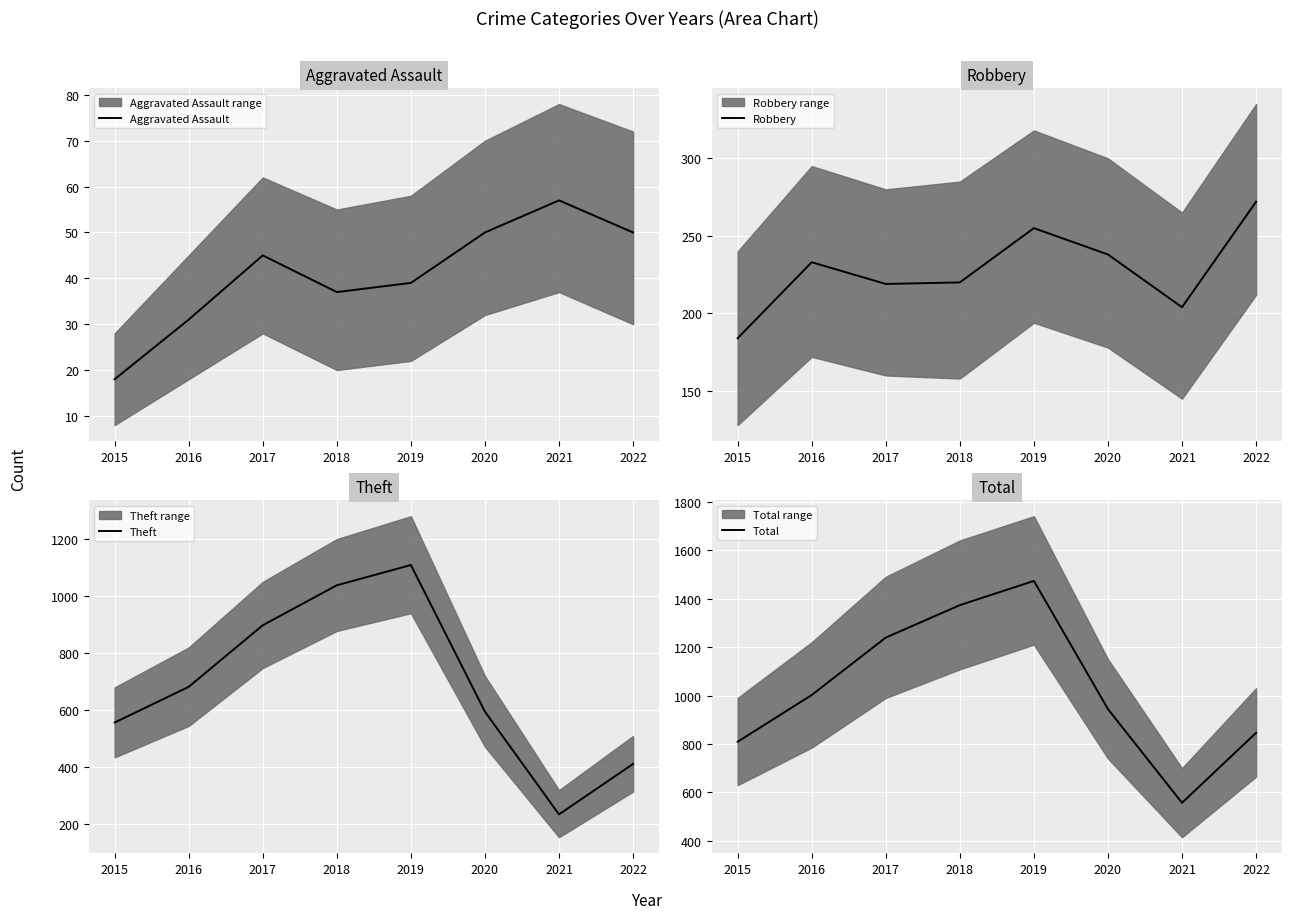

The Total series shows 259 at 2021. True or false?

False